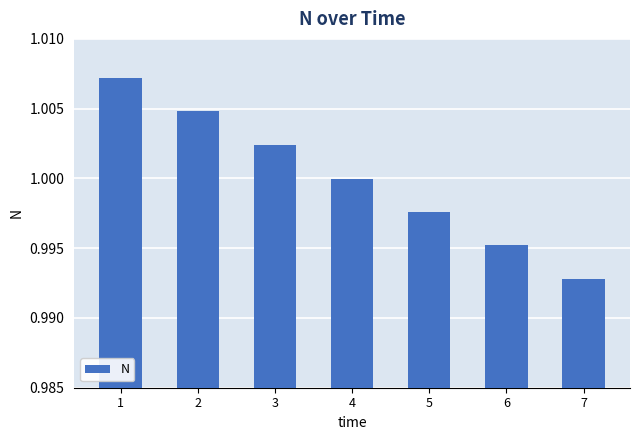

The value at 5 is 1.5. True or false?

False